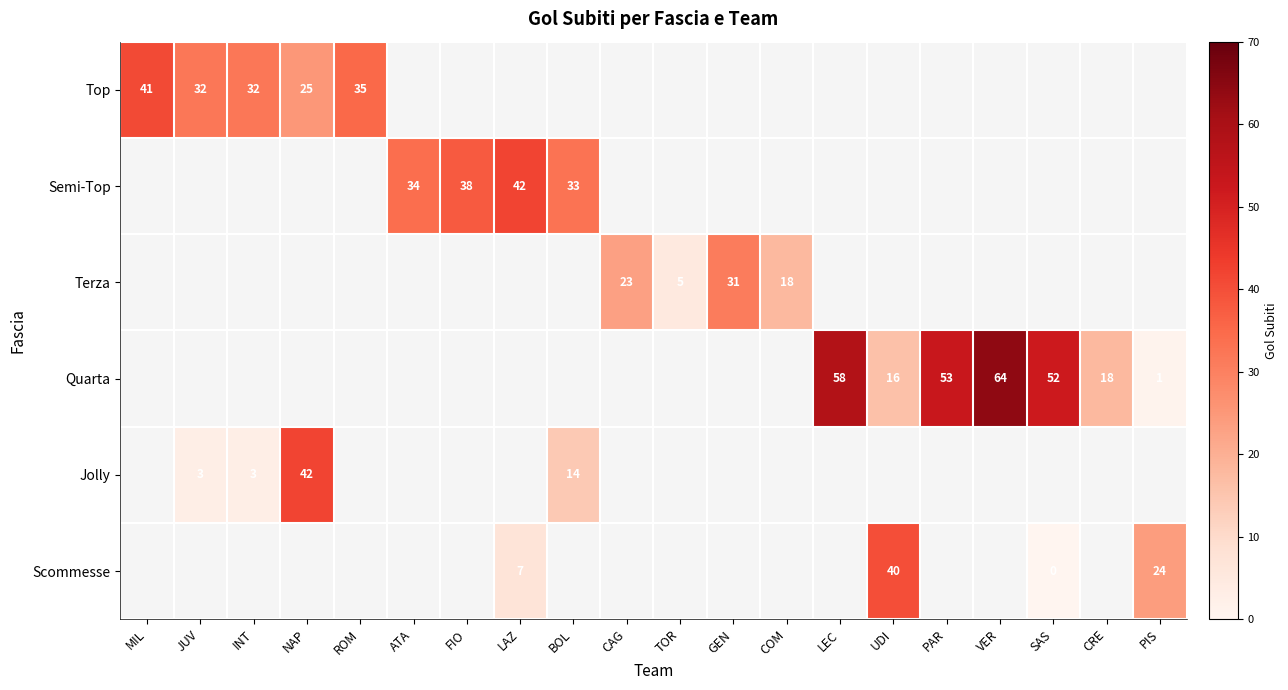

True or false: Semi-Top has a value of 49.4 at FIO.

False